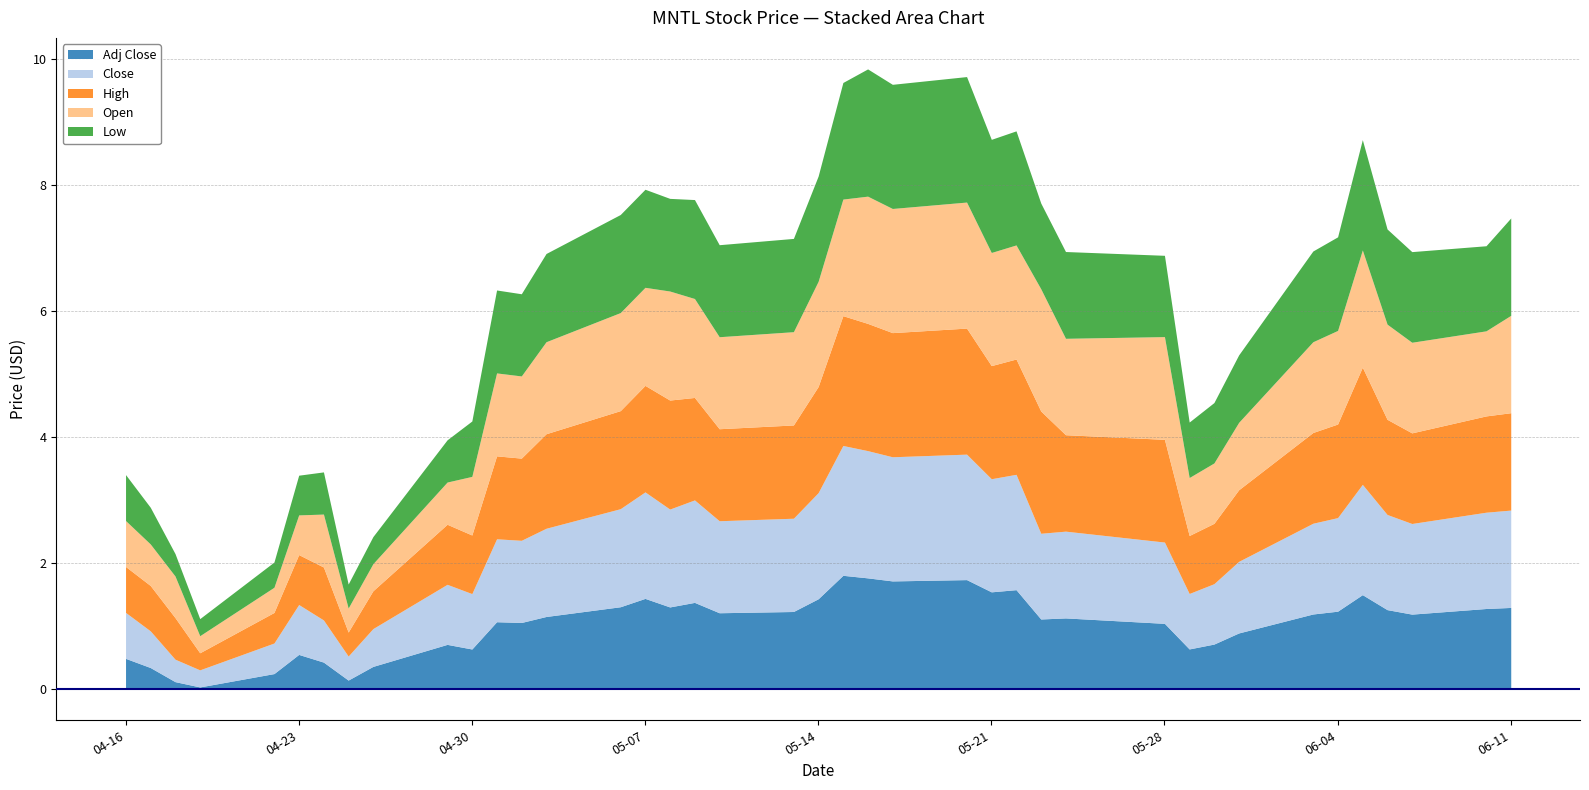

What is the label of the 3rd point from the right?

2024-06-07